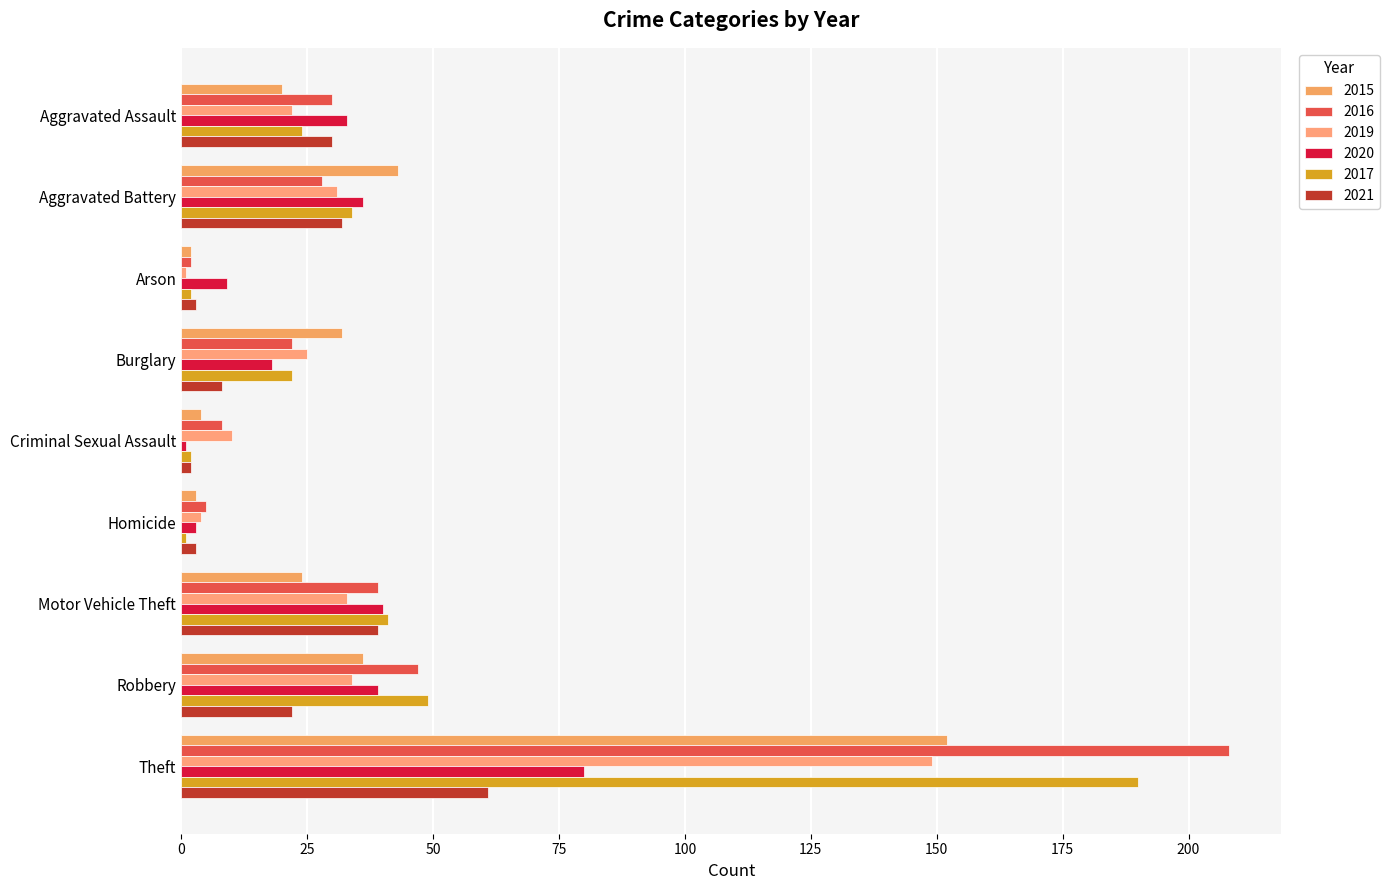

The value of 2016 at Motor Vehicle Theft is 39. True or false?

True